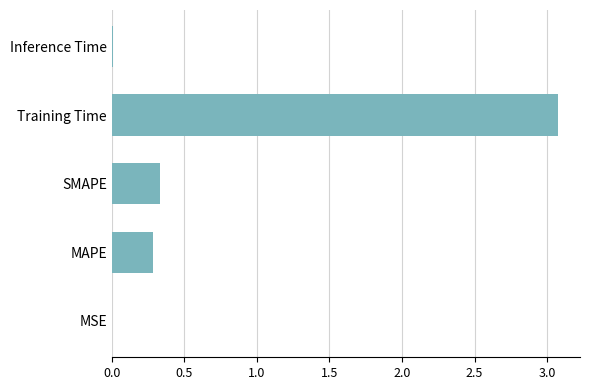

At which category does the chart reach its peak across all series?

Training Time